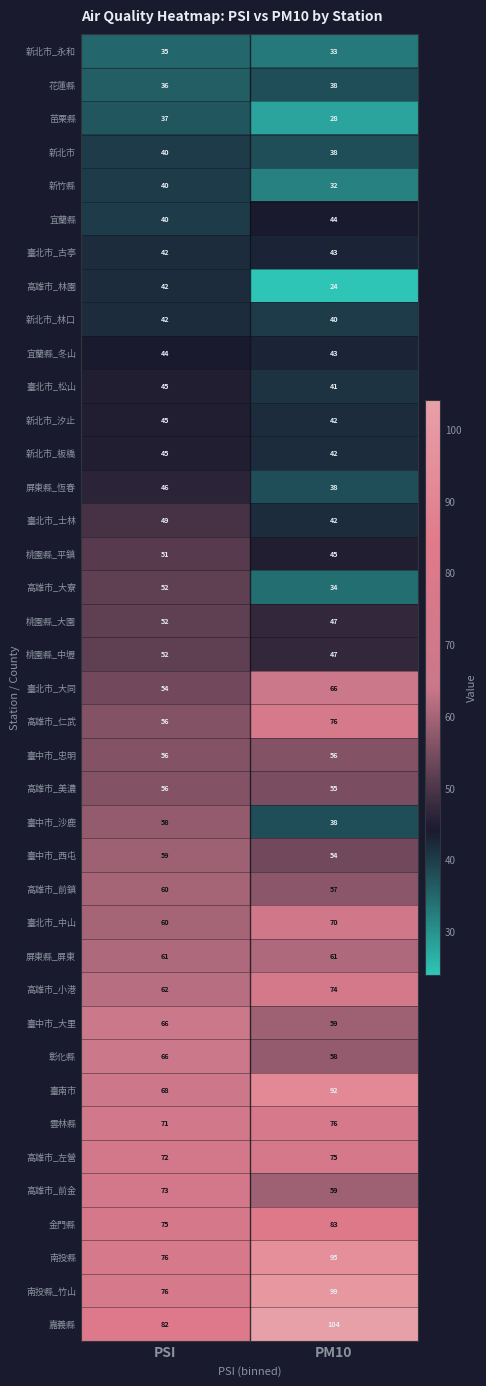

List the labels in order of 臺中市_西屯 value, smallest first.

PM10, PSI